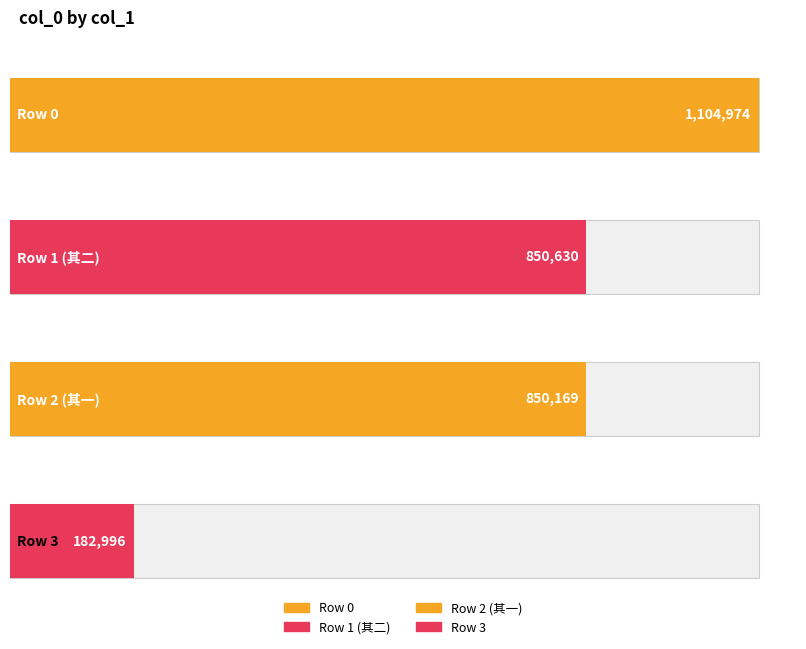

Reading left to right, list all the values displayed in this chart.

1104974	850630	850169	182996